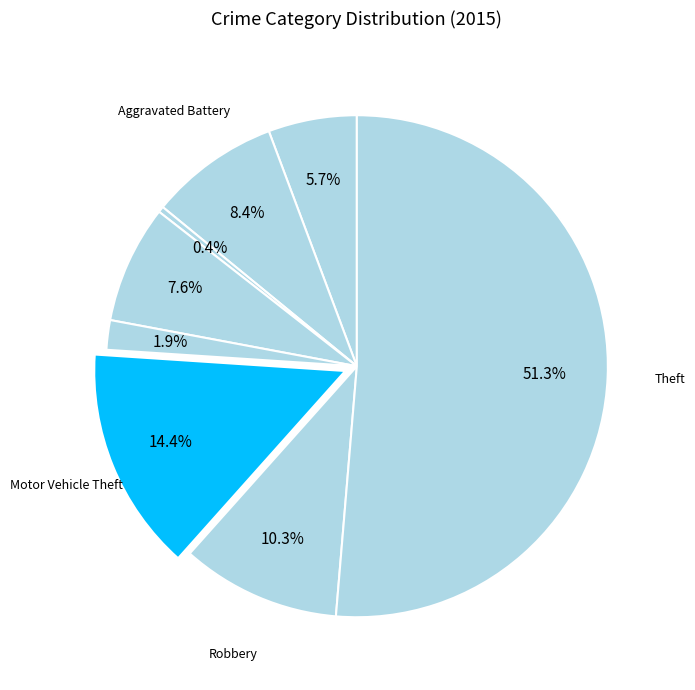

Rank the categories by value from highest to lowest.

Theft, Motor Vehicle Theft, Robbery, Aggravated Battery, Burglary, Aggravated Assault, Criminal Sexual Assault, Arson